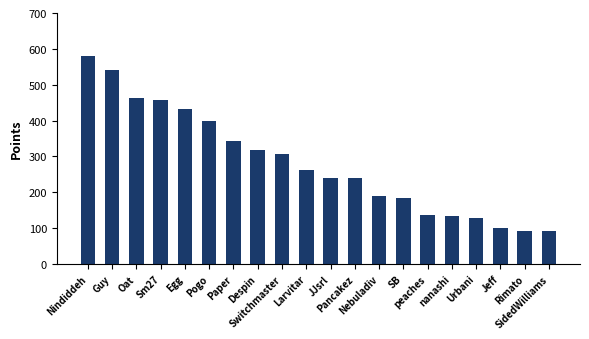

Which label corresponds to the largest value in the chart?

Nindiddeh